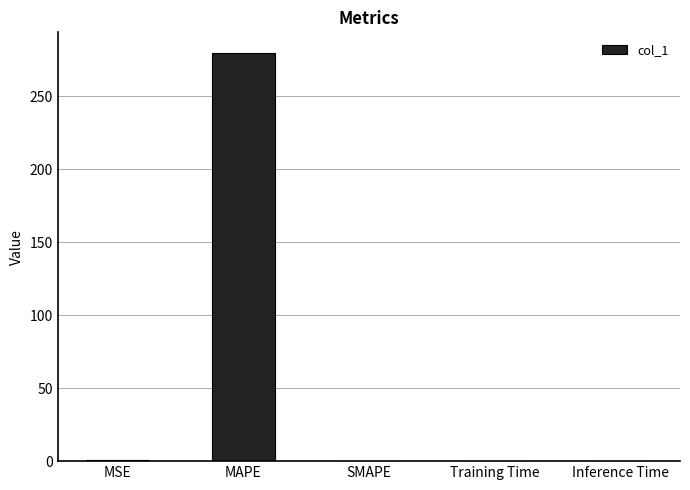

What is the sum of all values?

280.8